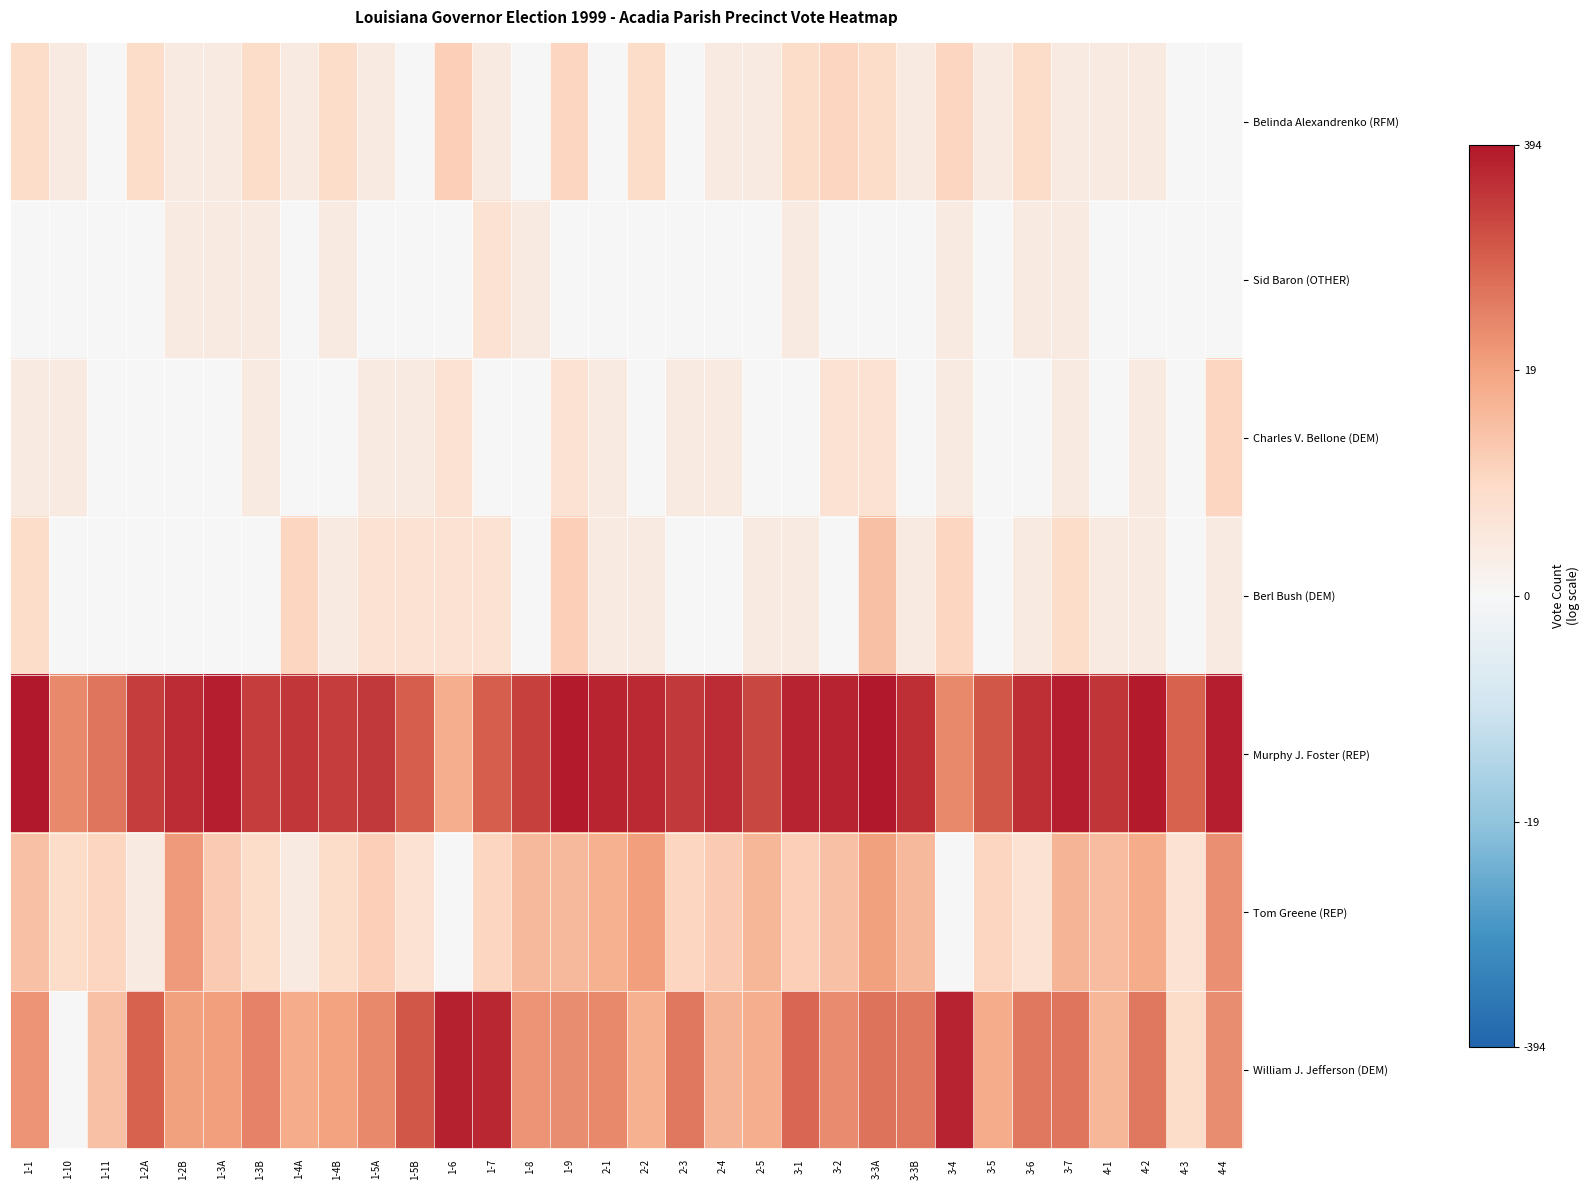

Between 1-5A and 3-4, which series saw the biggest shift?

William J. Jefferson (DEM)